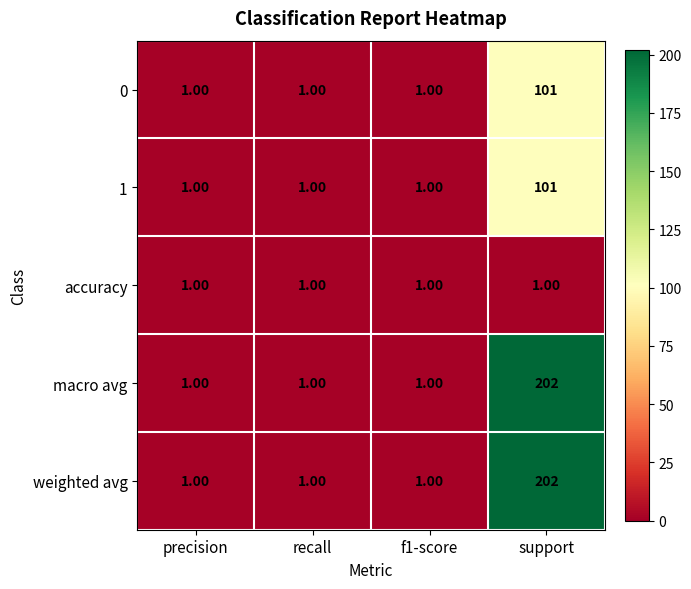

At which category is the sum across all series the highest?

support